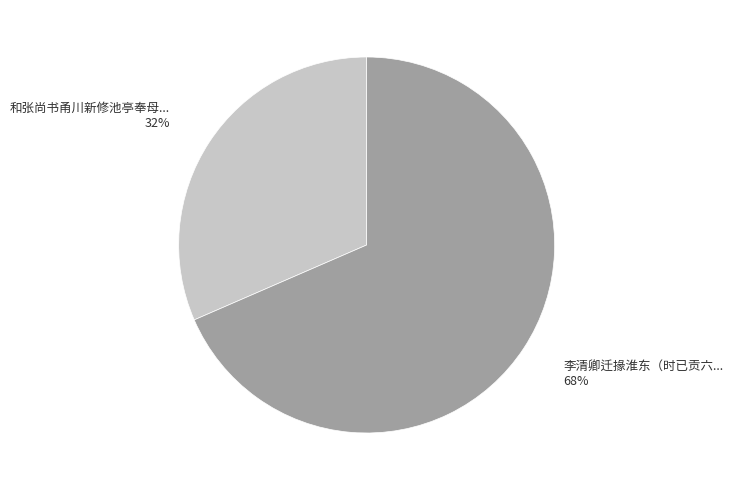

Does any single category account for the majority?

Yes